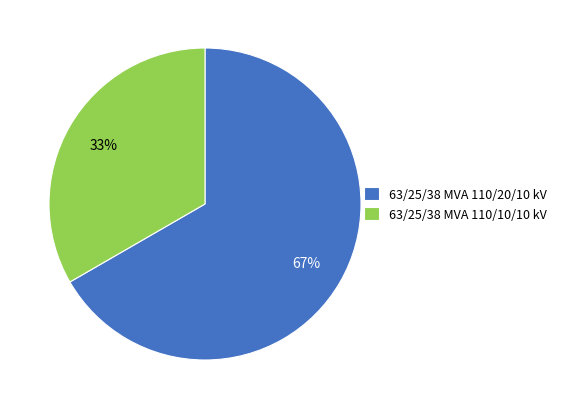

How many segments does this pie chart have?

2